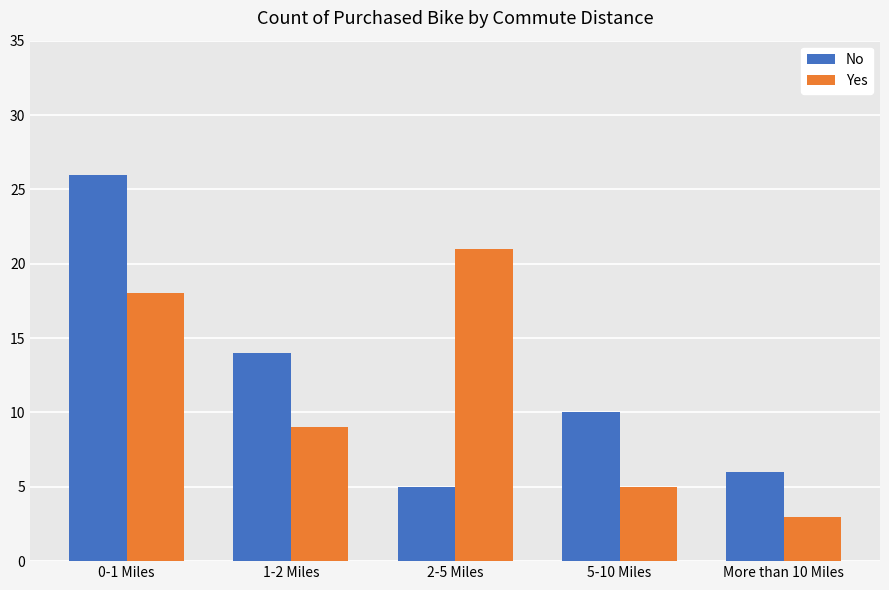

Reading left to right, transcribe all the data shown in this chart.

No: 0-1 Miles=26	1-2 Miles=14	2-5 Miles=5	5-10 Miles=10	More than 10 Miles=6
Yes: 0-1 Miles=18	1-2 Miles=9	2-5 Miles=21	5-10 Miles=5	More than 10 Miles=3